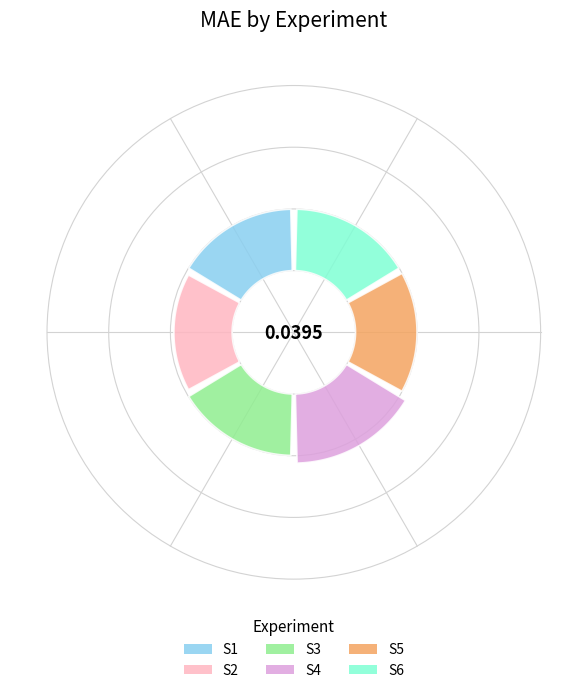

How much of the chart is everything except S1?

83.5%